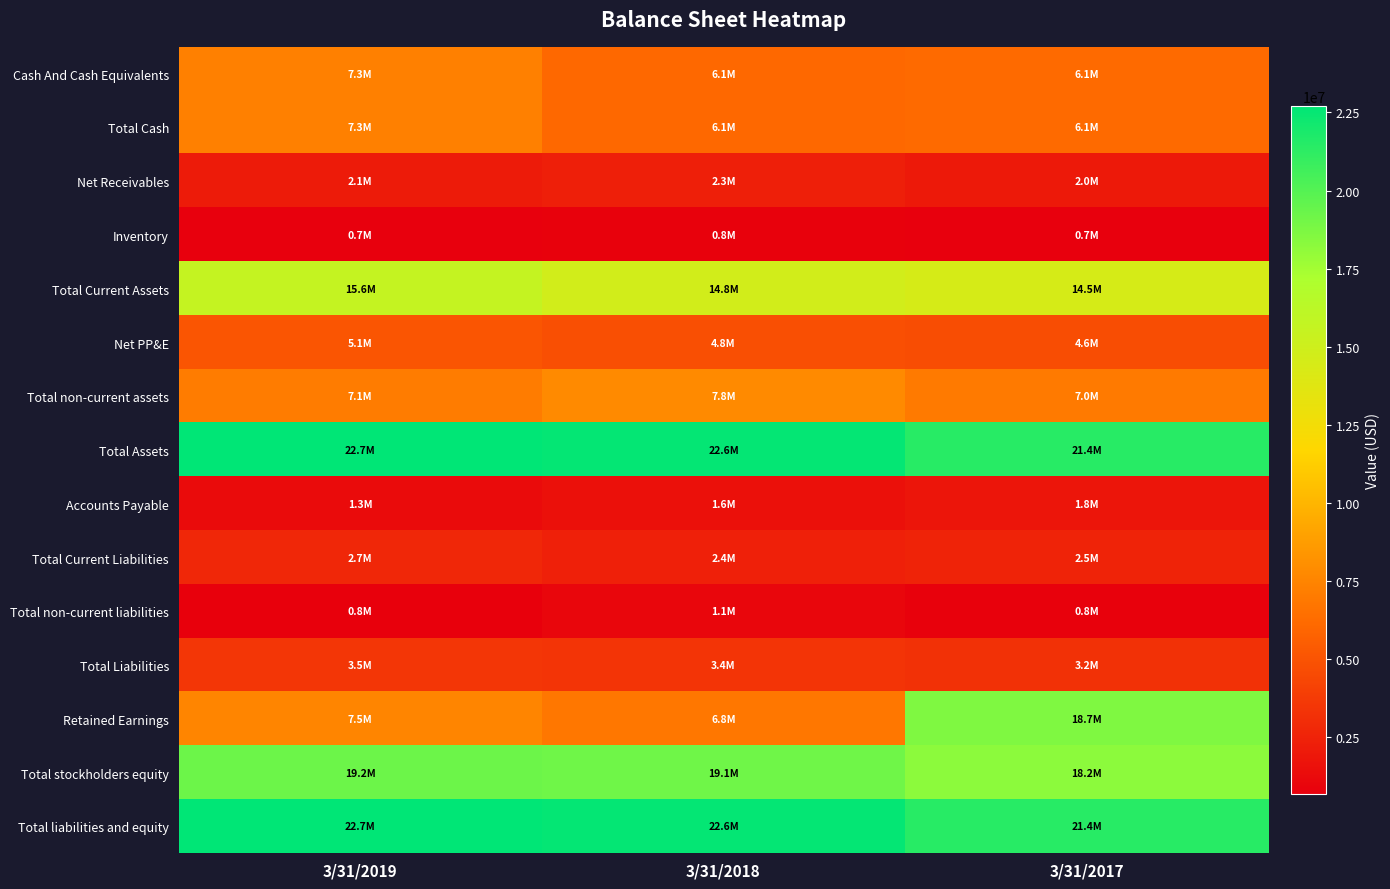

Rank the series at 3/31/2018 from lowest to highest value.

Inventory, Total non-current liabilities, Accounts Payable, Net Receivables, Total Current Liabilities, Total Liabilities, Net PP&E, Cash And Cash Equivalents, Total Cash, Retained Earnings, Total non-current assets, Total Current Assets, Total stockholders equity, Total Assets, Total liabilities and equity